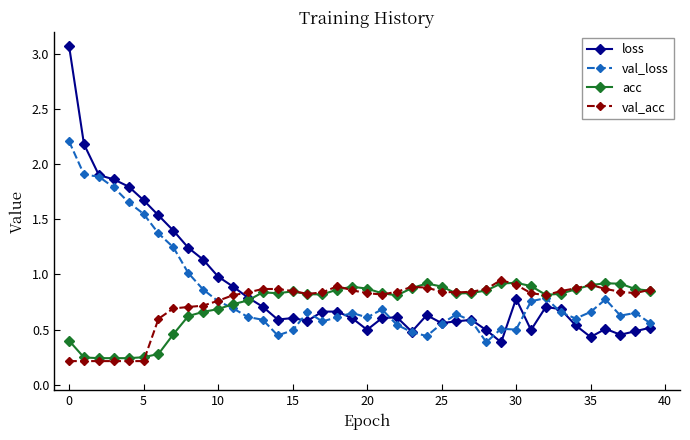

What is the sum of all loss values?

35.9